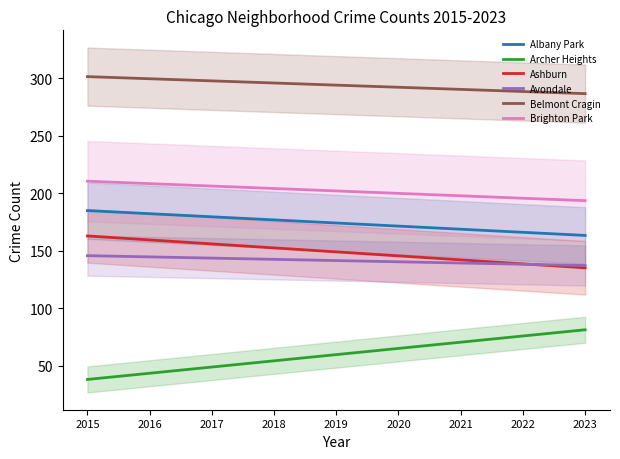

Does the chart have visible grid lines?

No